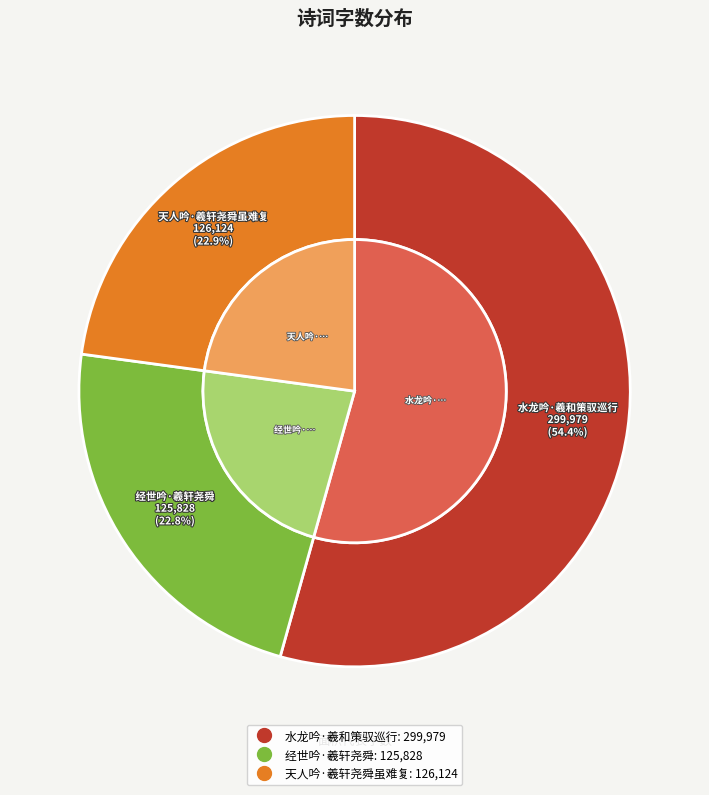

What percentage is the 经世吟·羲轩尧舜 slice, to the nearest percent?

23%